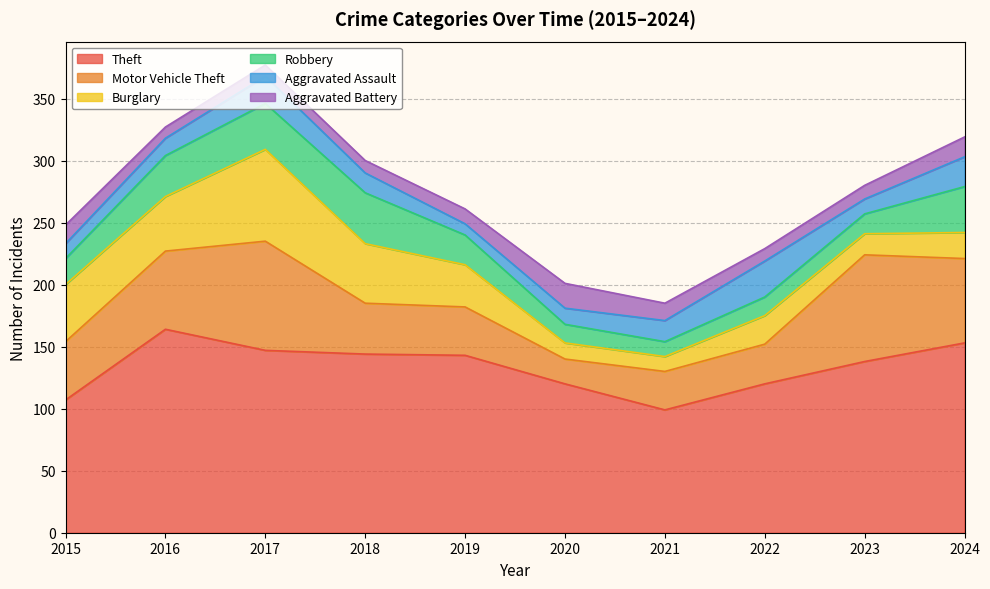

Is the value of Burglary at 2019 greater than the value of Aggravated Battery at 2016?

Yes